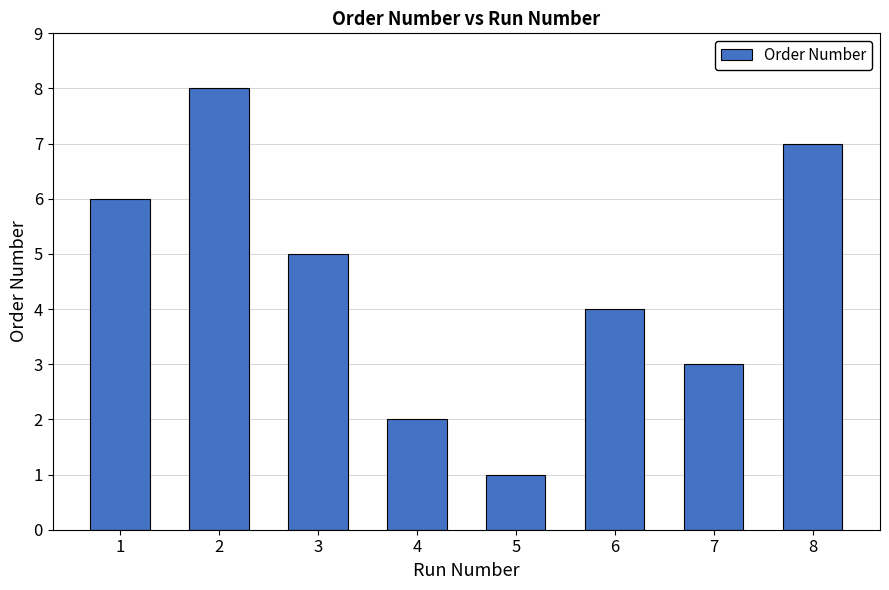

How many categories are shown in the chart?

8